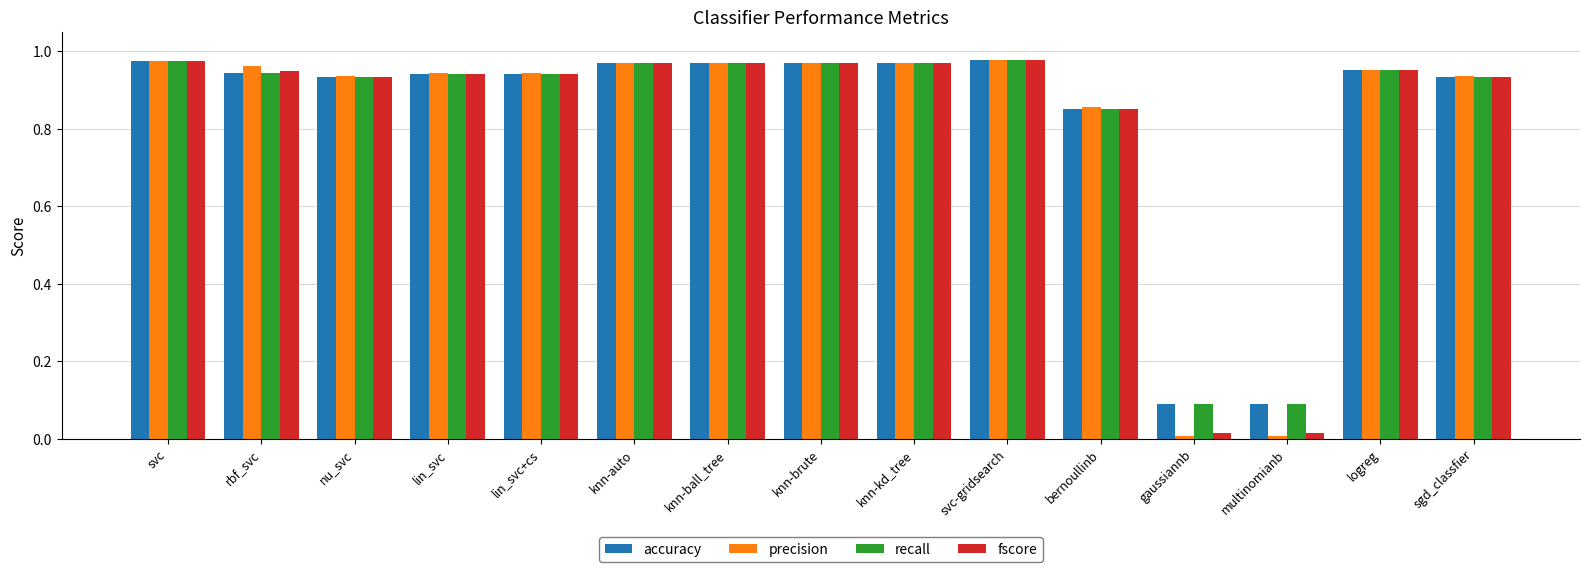

What is the total value across all series at svc?

3.9